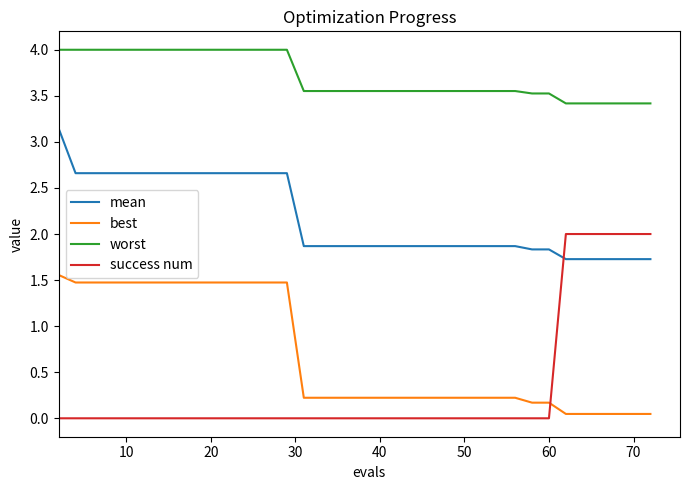

Rank the series by their maximum value, from highest to lowest.

worst, mean, success num, best